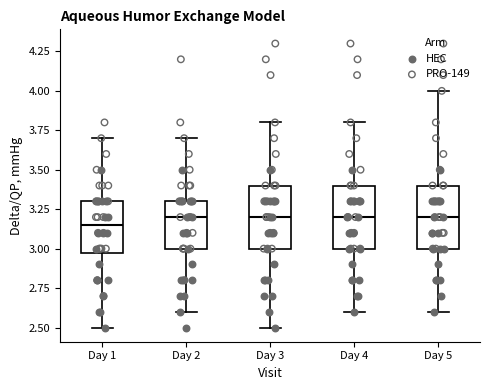

Where does the upper whisker of the box for Day 4 end on the y-axis? The values are not printed on the chart, so give them approximately, as read against the axis.

3.80